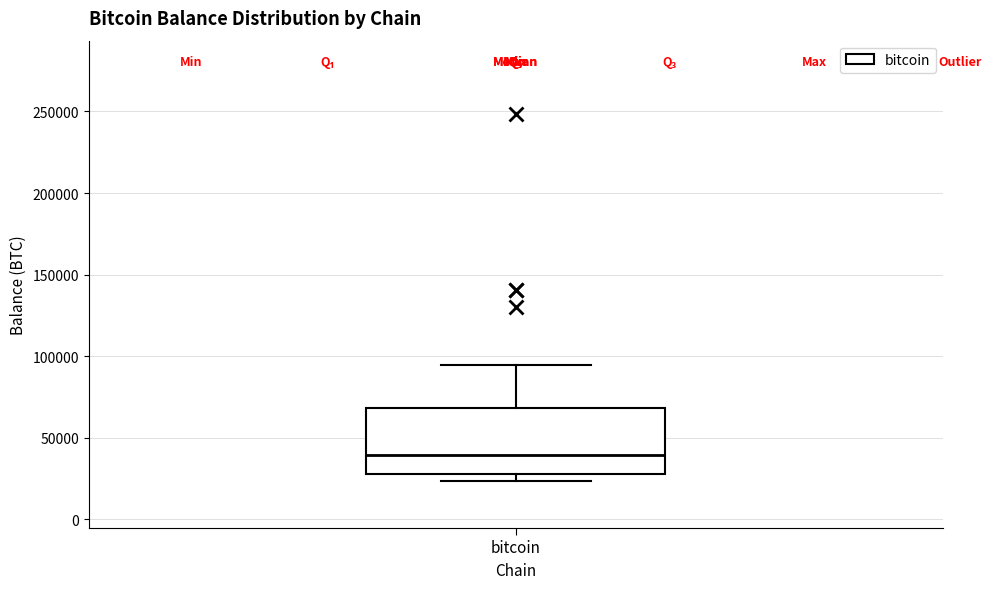

Transcribe this box plot: give where the median line is, the range the box spans, and where the two whiskers end, as read against the y-axis. The values are not printed on the chart, so give them approximately, as read against the axis.

median 40000, box 30000 to 70000, whiskers 25000 to 95000